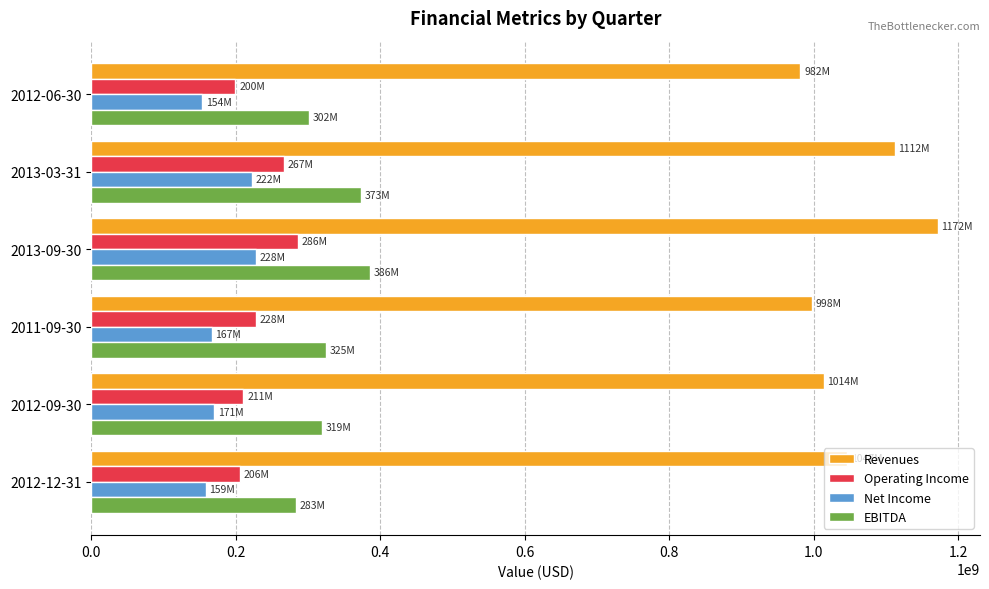

What is the maximum value for Operating Income?

286000000